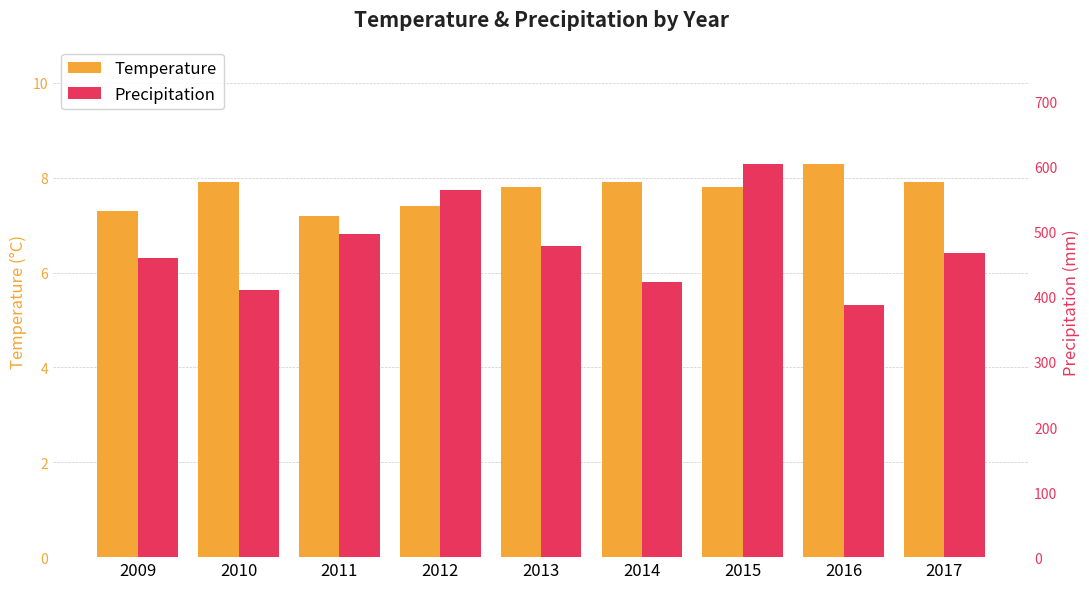

What is the value of the Precipitation bar at the 8th from the left?

388.0